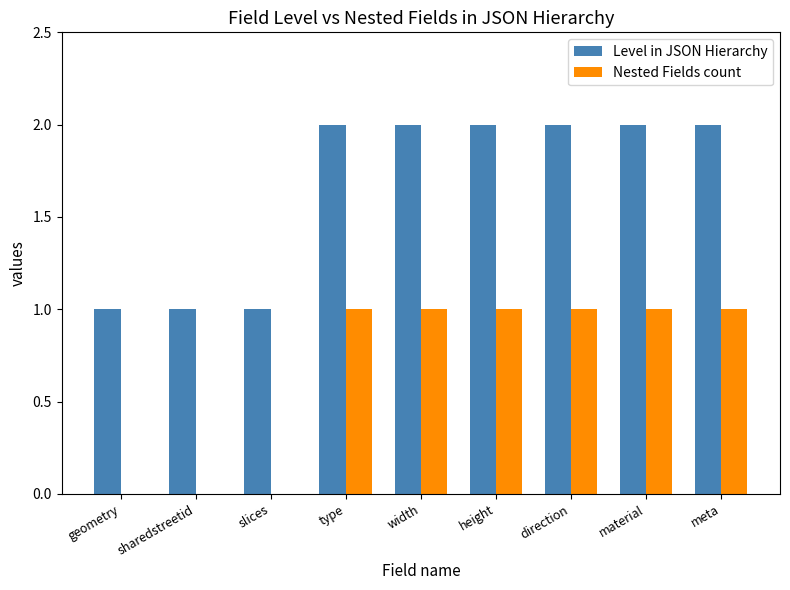

What is the average value of the Level in JSON Hierarchy series?

2